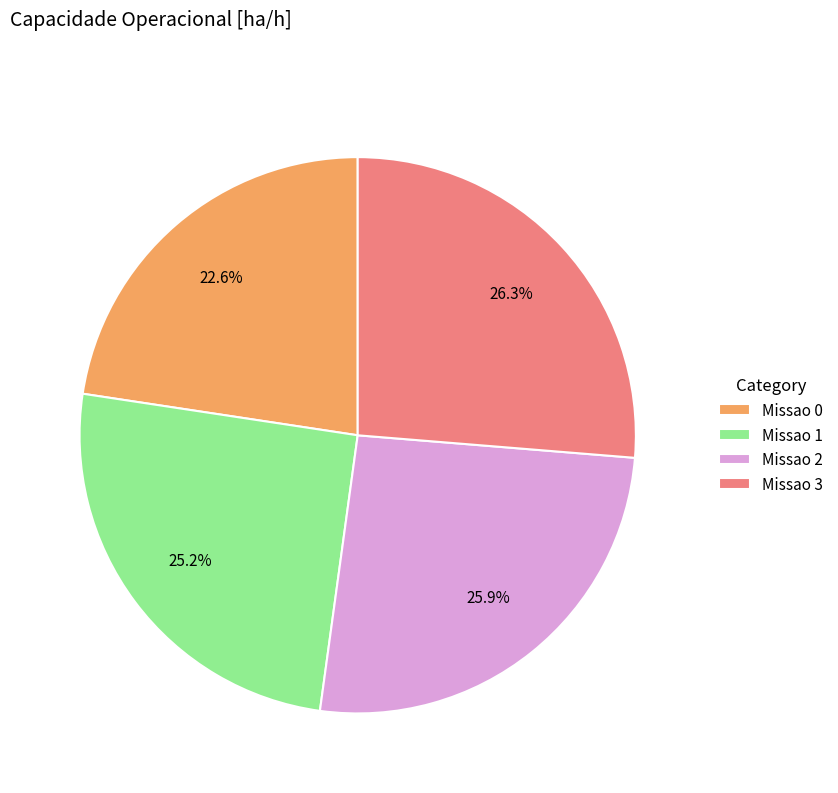

To the nearest percent, what portion does Missao 3 represent?

26%